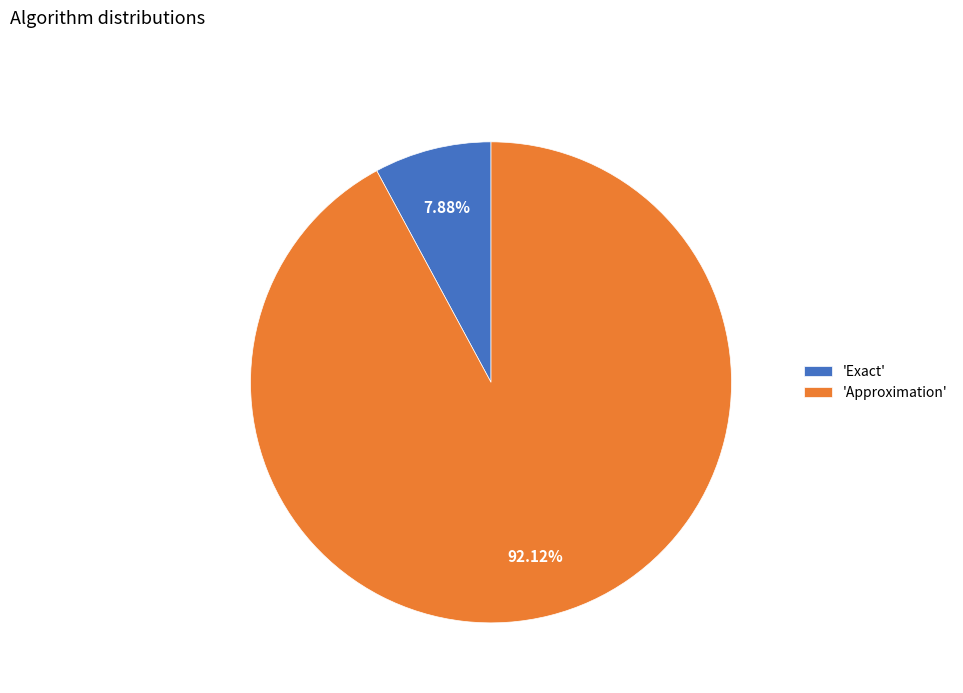

Between 'Exact' and 'Approximation', which is larger?

'Approximation'